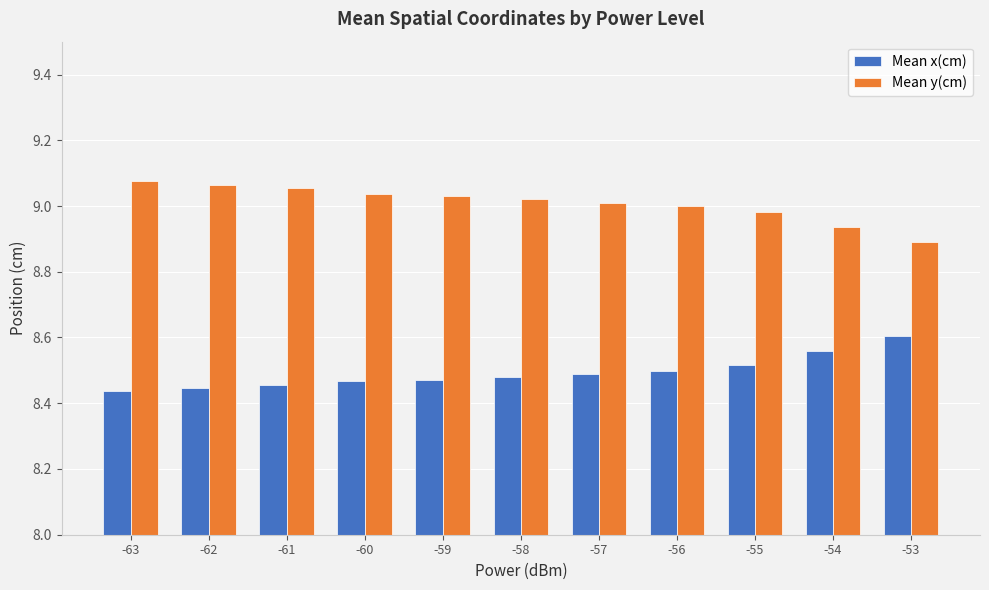

How many groups of bars are there?

11